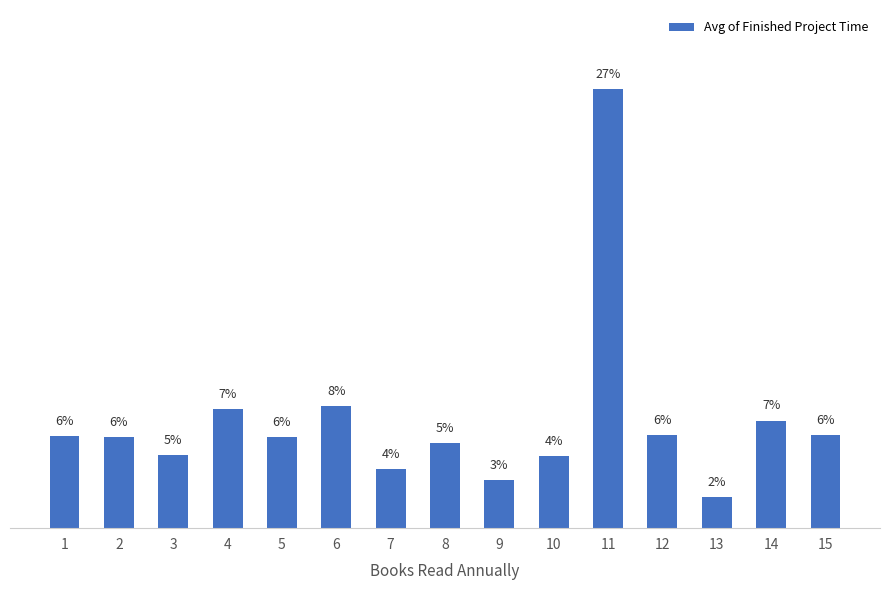

Where does the data first go above 20?

1